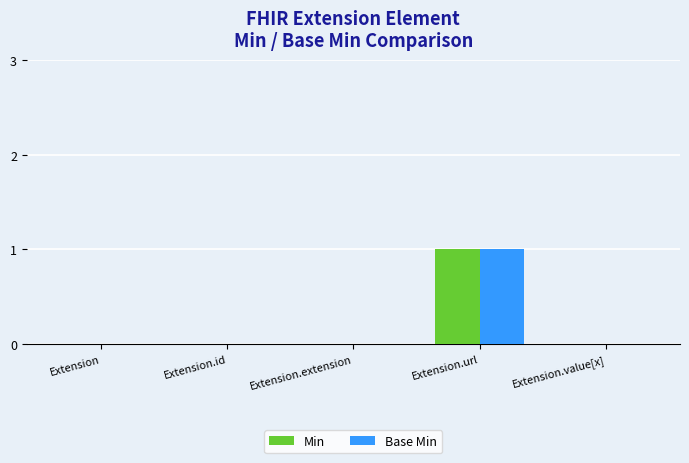

Is it true that Min equals -1 at Extension.id?

False